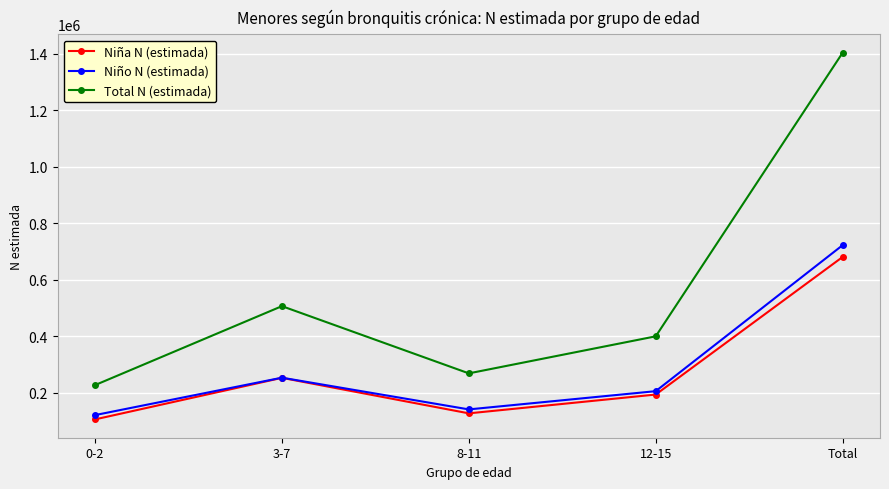

How many lines are shown in the chart?

3